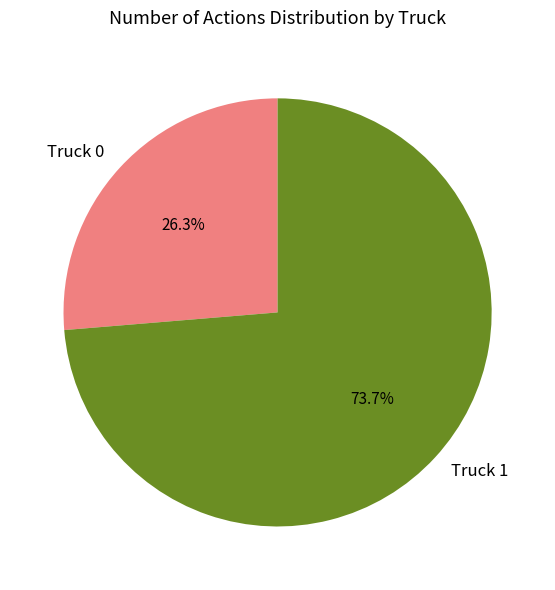

Which category has the smallest portion of the pie?

Truck 0